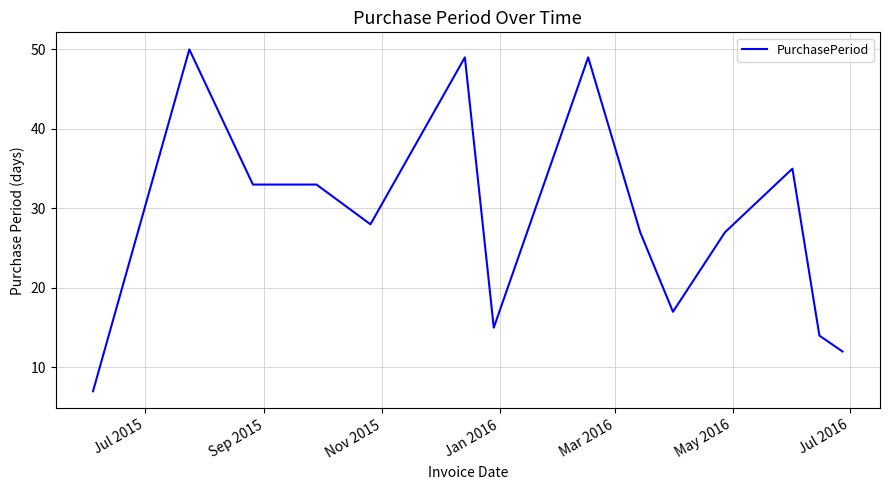

Does the chart have visible grid lines?

Yes